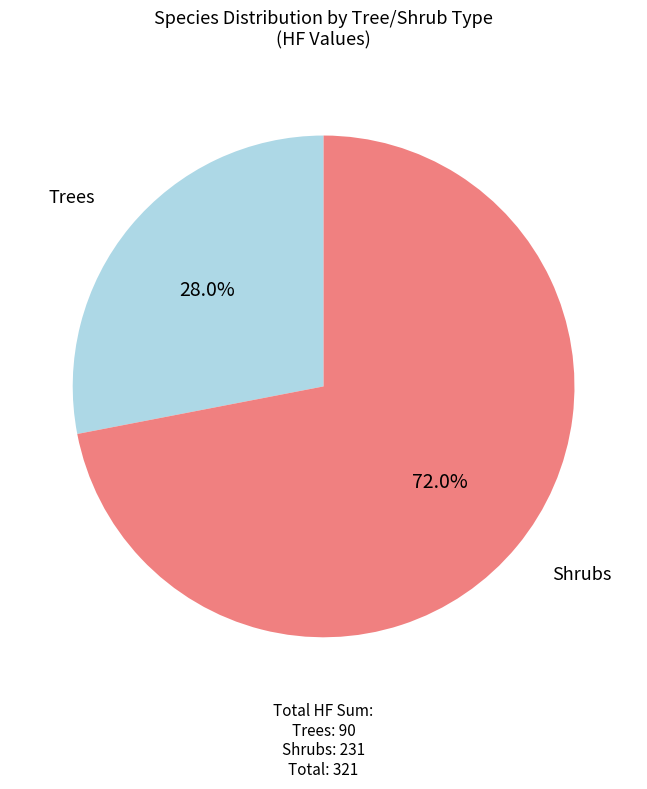

Count the number of slices in the pie.

2